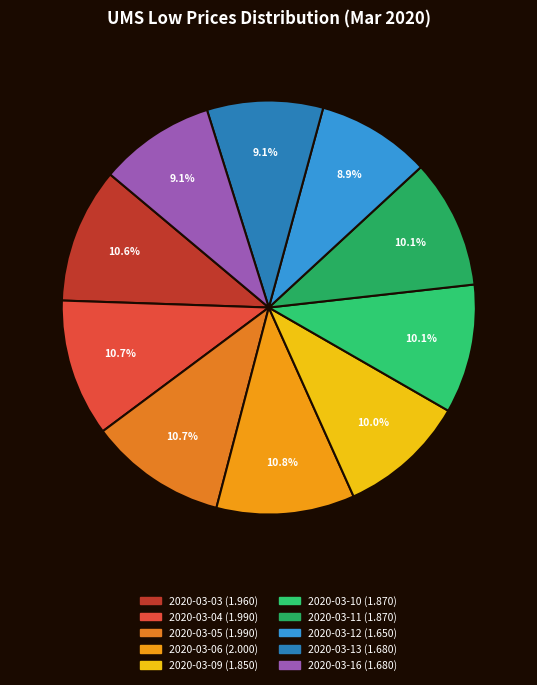

Which category has the smallest portion of the pie?

2020-03-12